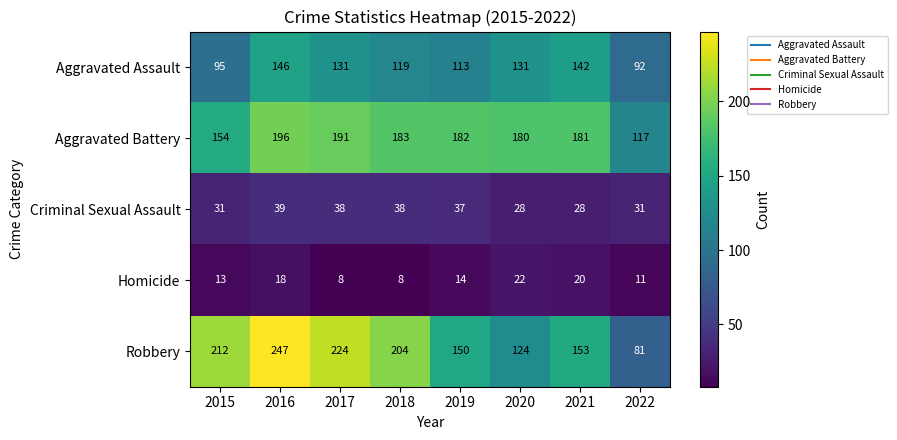

Rank the series at 2021 from lowest to highest value.

Homicide, Criminal Sexual Assault, Aggravated Assault, Robbery, Aggravated Battery